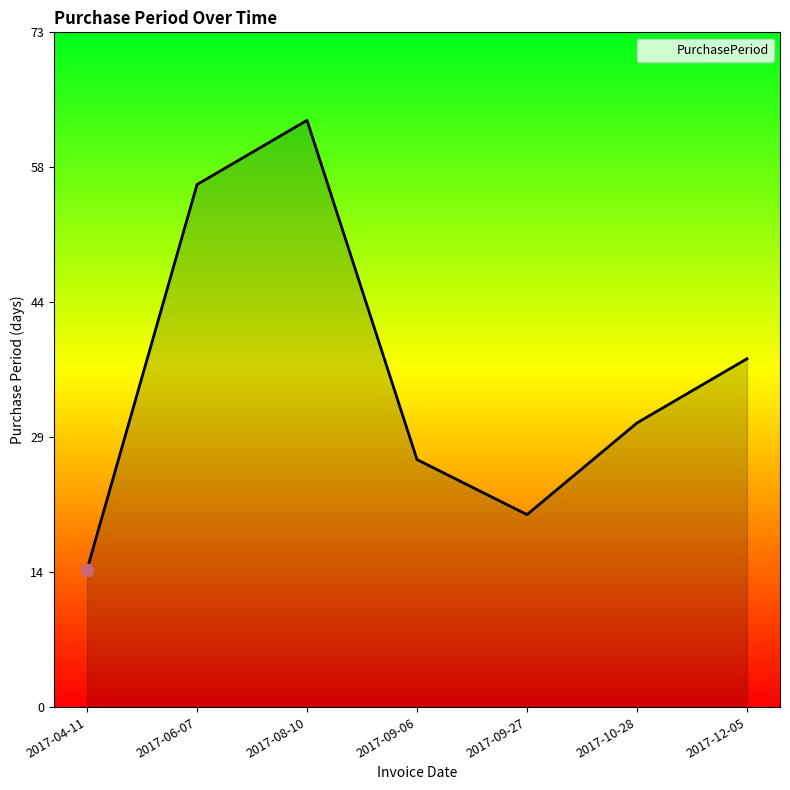

Between 2017-04-11 and 2017-12-05, which is larger?

2017-12-05